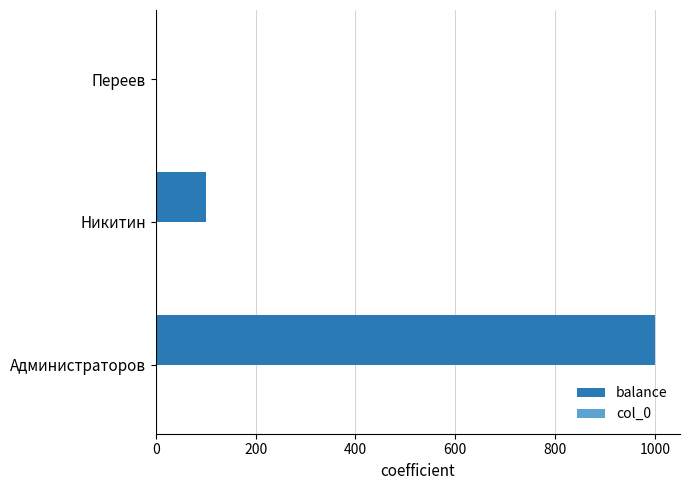

Which series has the largest total across all categories?

balance